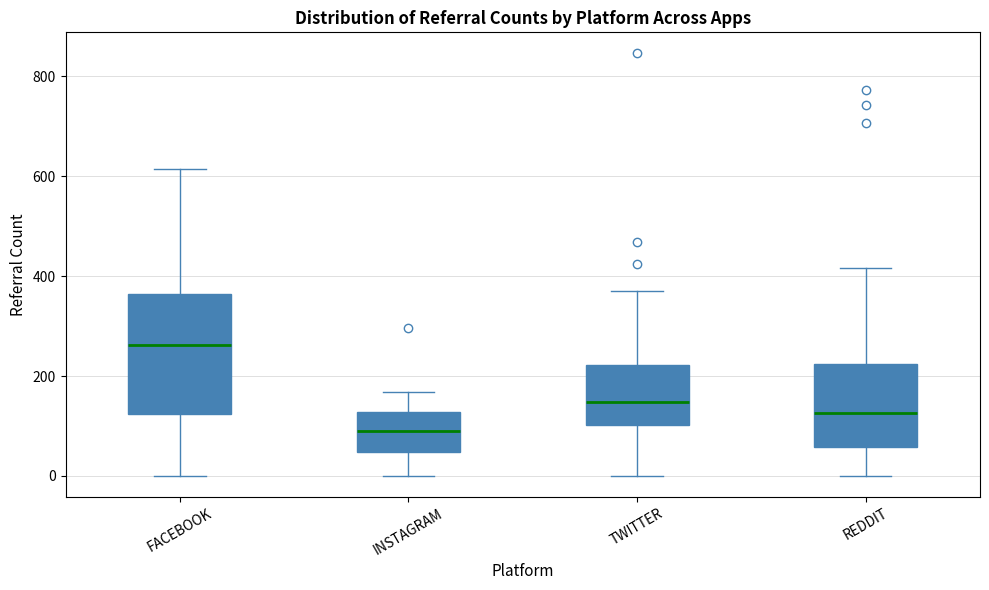

Comparing the boxes themselves (not the whiskers), which one is the tallest?

FACEBOOK